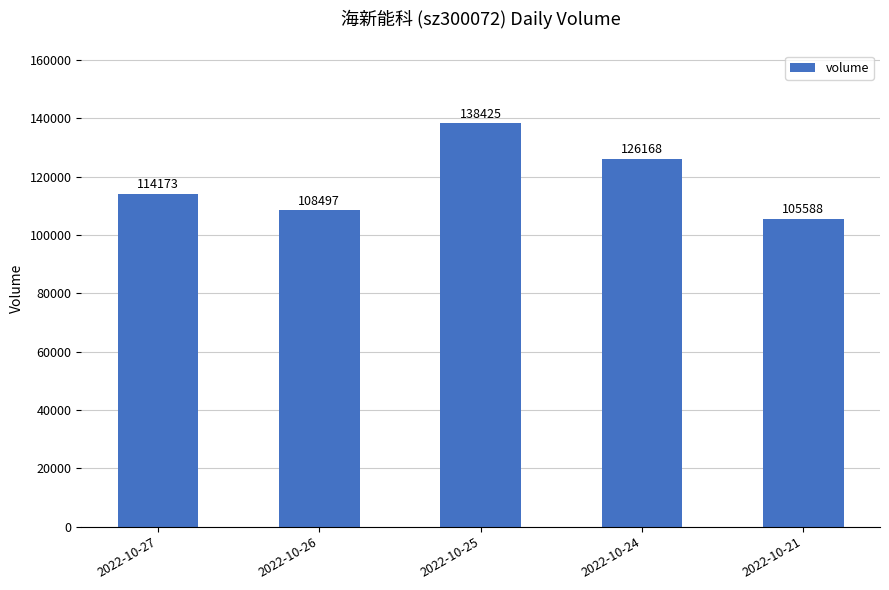

List the labels in order of value, largest first.

2022-10-25, 2022-10-24, 2022-10-27, 2022-10-26, 2022-10-21